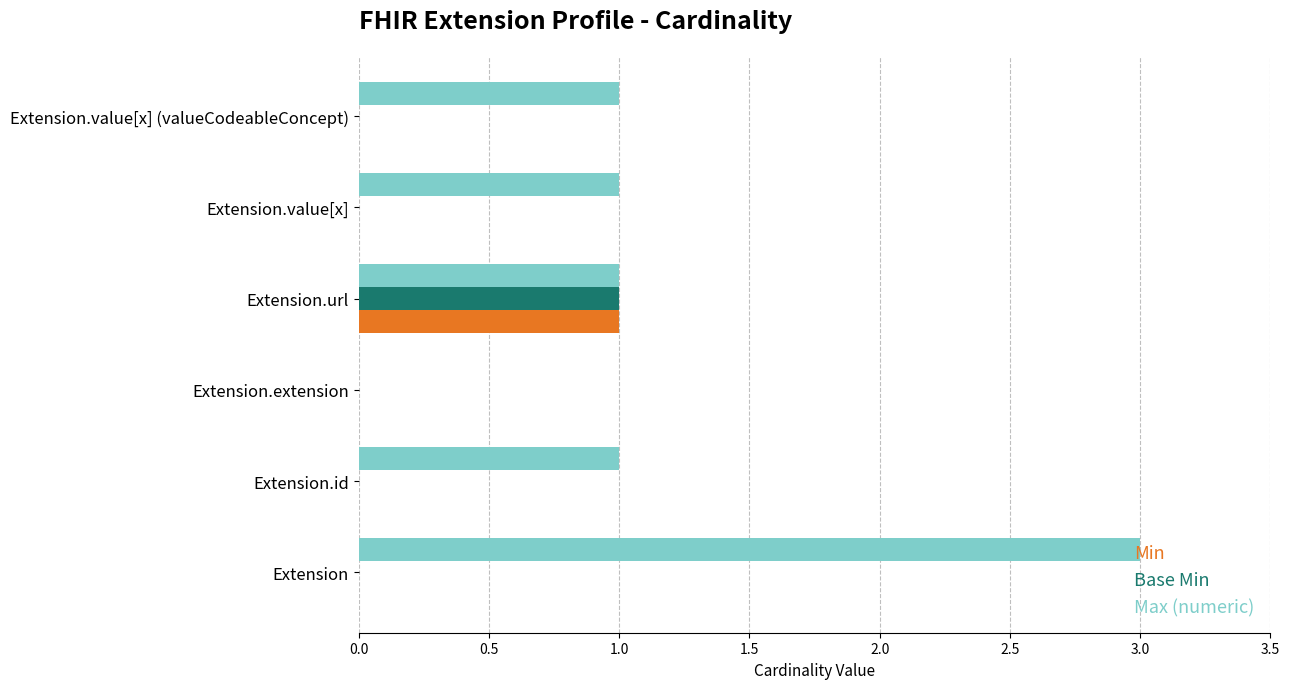

Which series has the largest range (max minus min)?

Max (numeric)